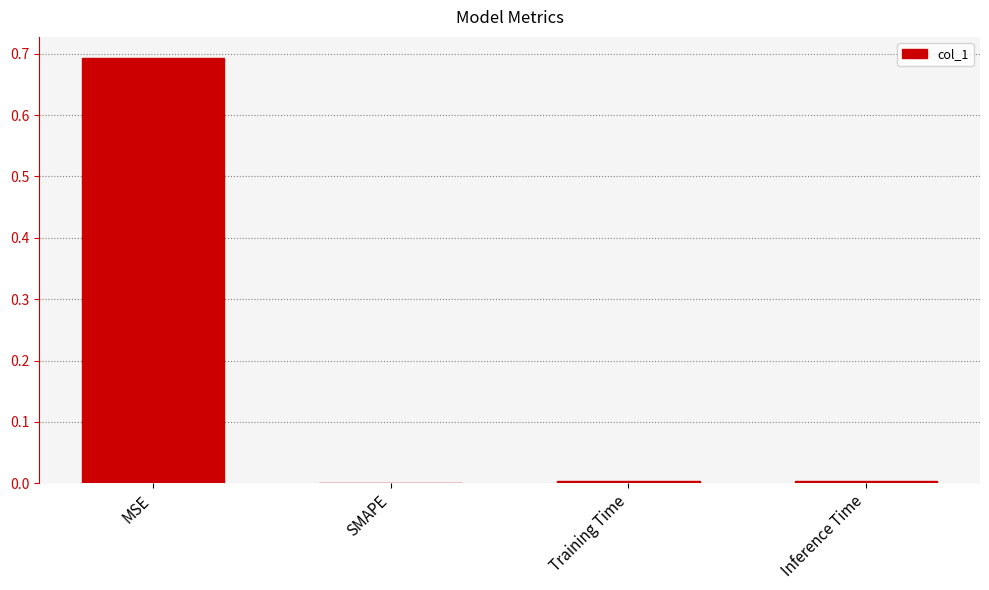

Count the number of categories in the chart.

4